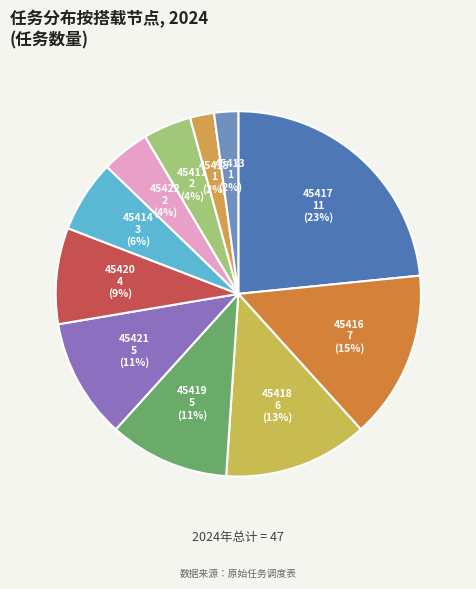

Is there a majority slice in this chart?

No